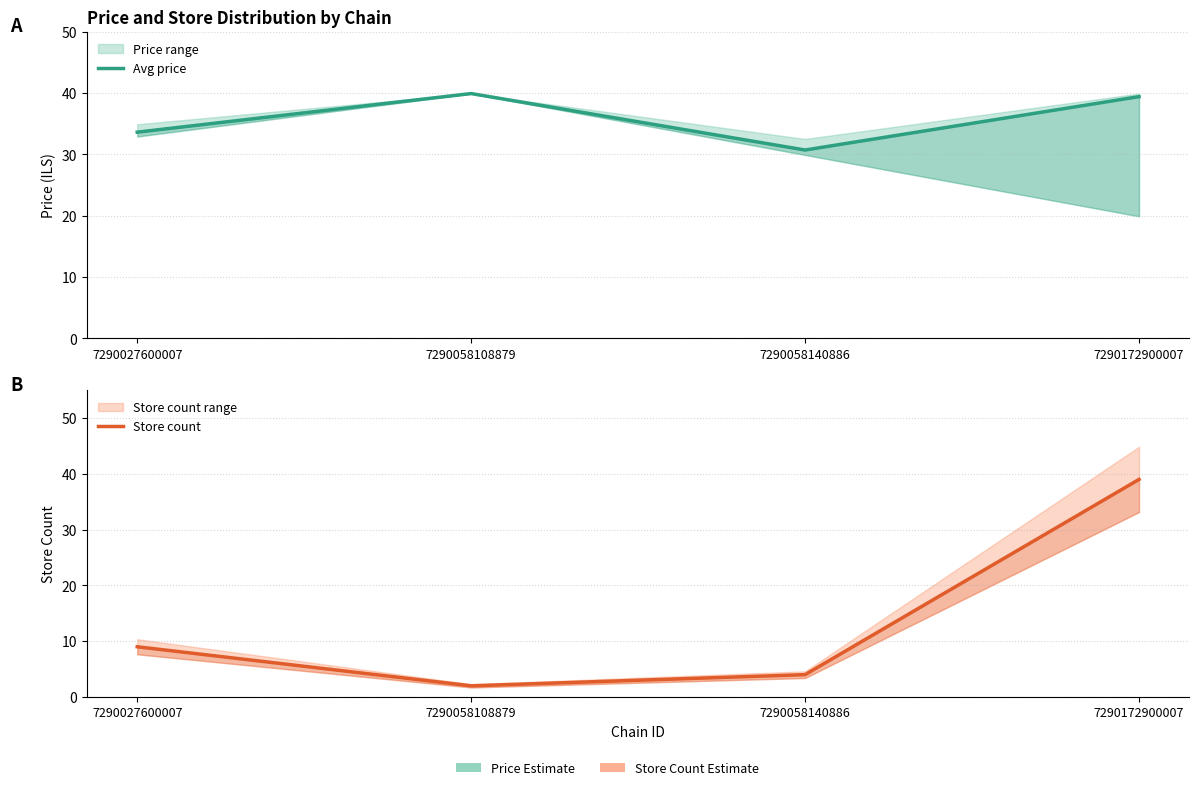

Rank the series by their maximum value, from highest to lowest.

Avg price, Store count